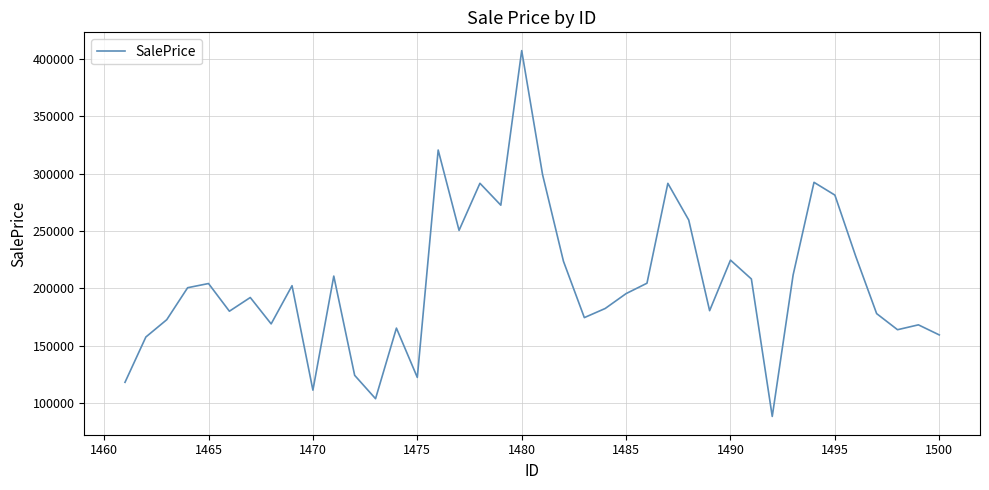

What is the difference between the maximum and minimum values?

319046.2